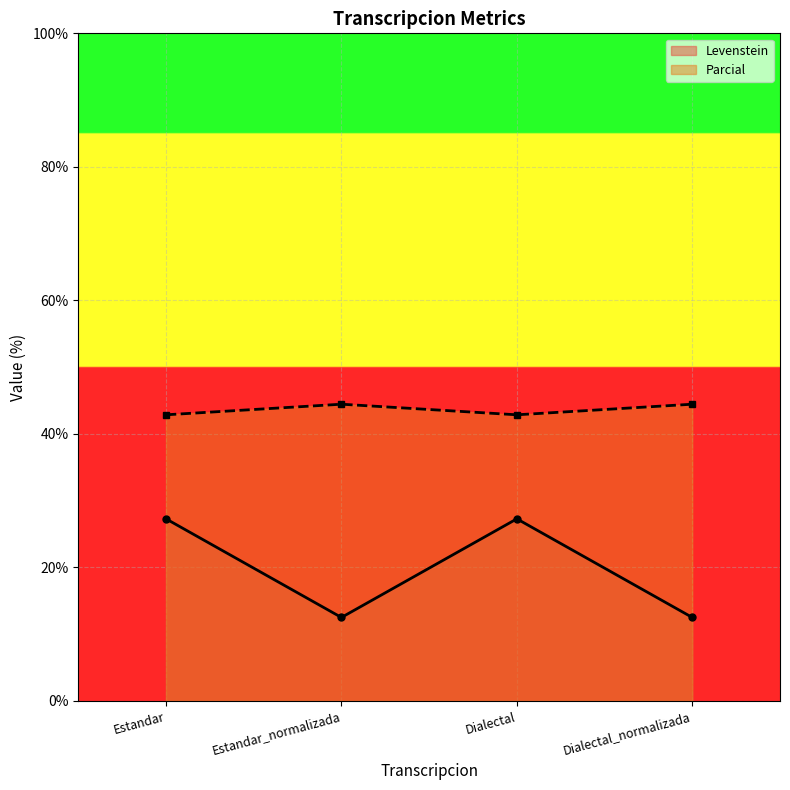

Between Estandar_normalizada and Dialectal_normalizada, which series saw the biggest shift?

Levenstein